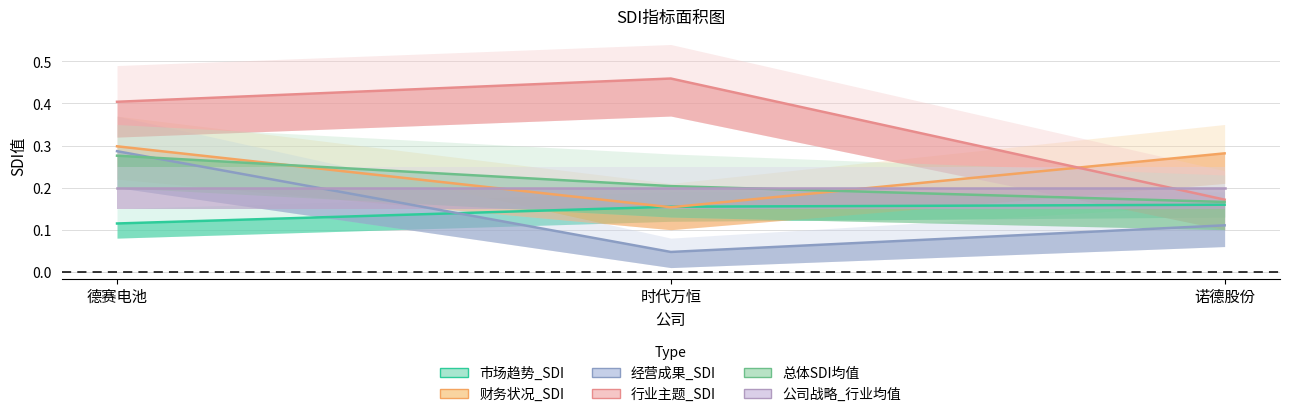

At which category is the sum across all series the highest?

德赛电池